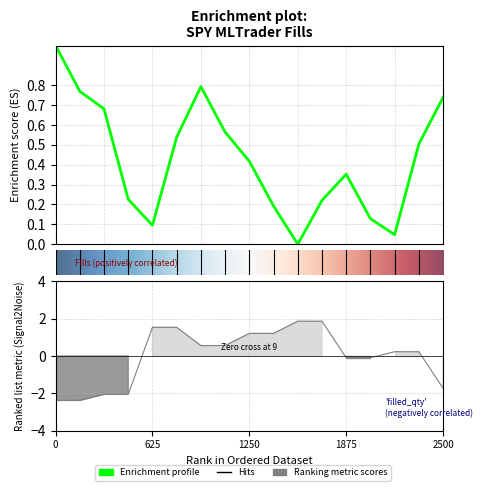

What is the difference between the maximum and second lowest values in the filled_quantity series?

4.3